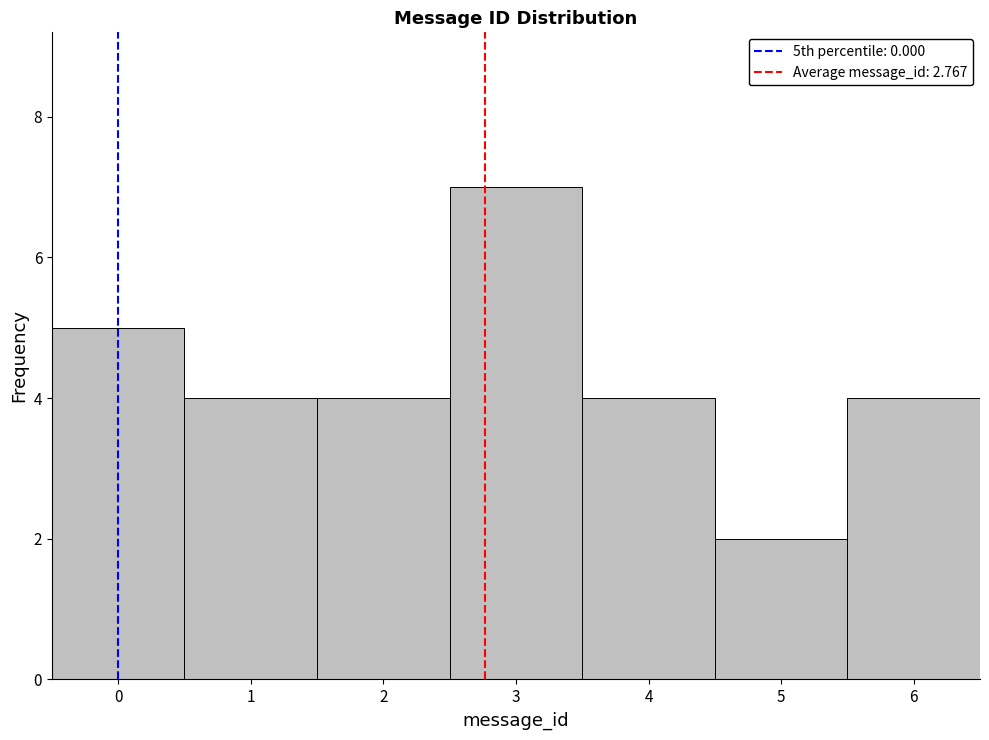

Which range on the x-axis has the tallest bar?

2.5 to 3.5